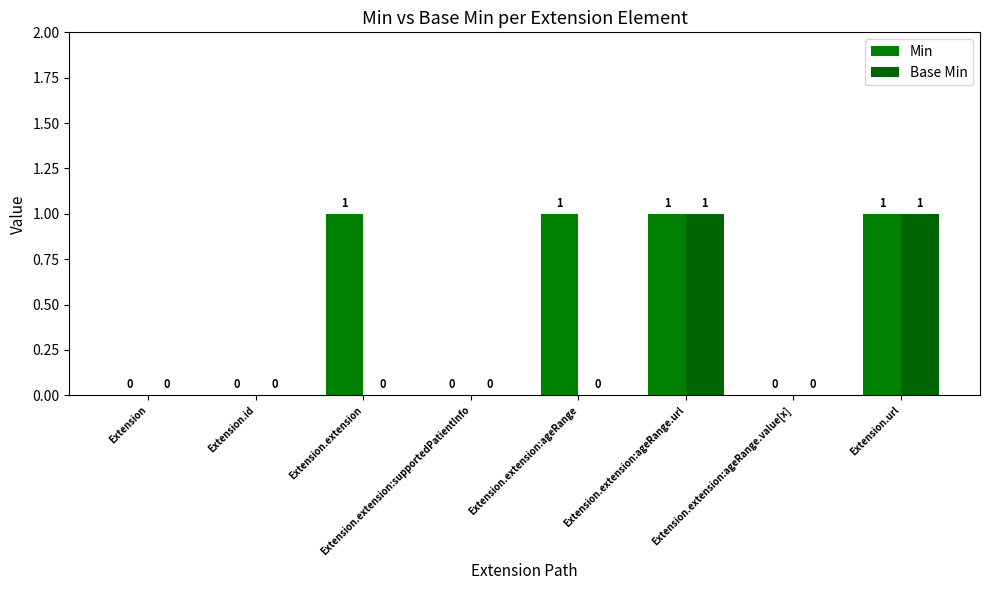

Rank the series at Extension.extension:supportedPatientInfo from highest to lowest value.

Min, Base Min